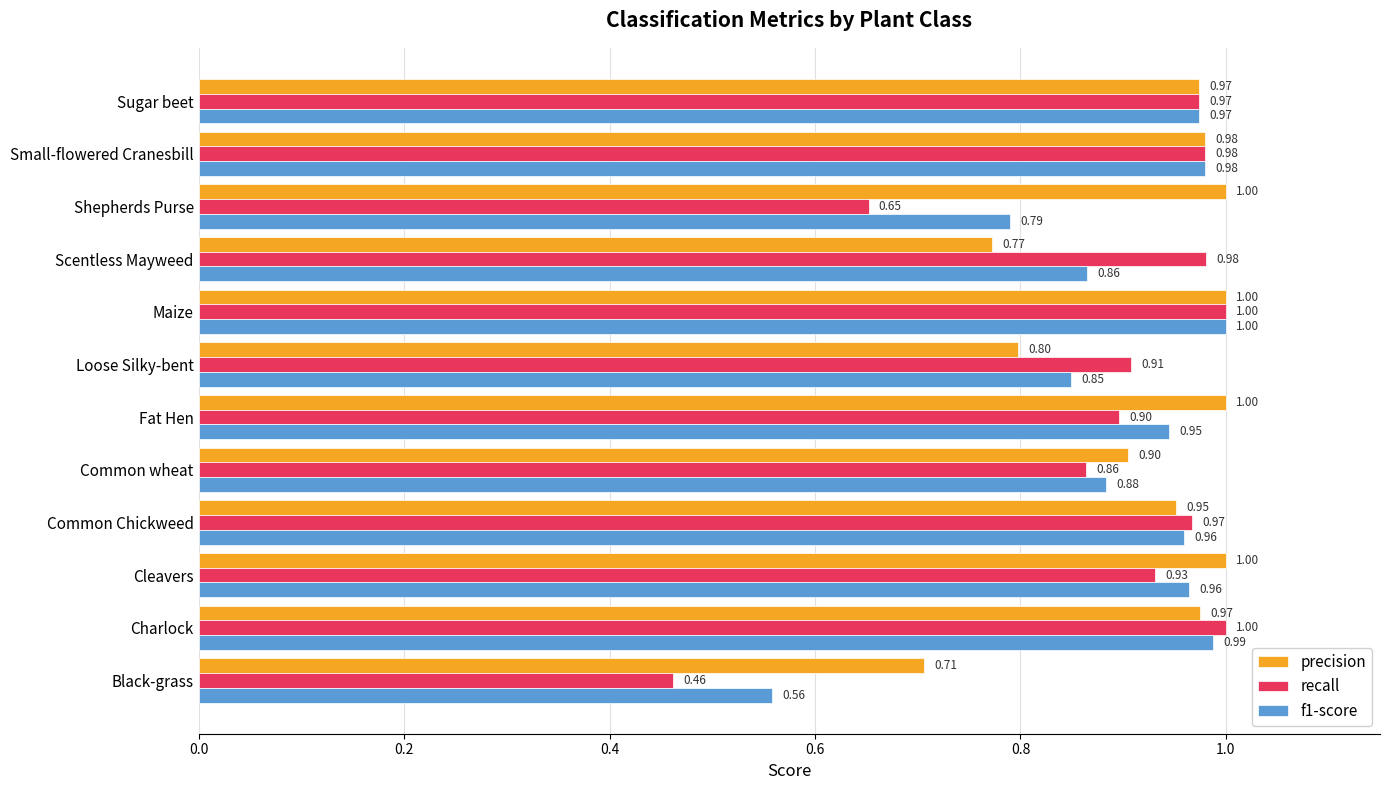

At which label is recall closest to 0?

Black-grass